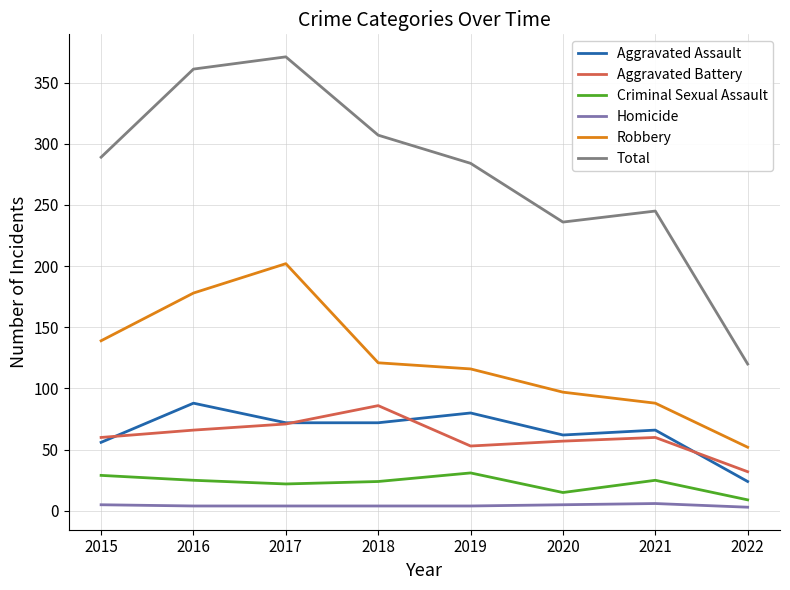

Does the chart display data point markers on the line(s)?

No